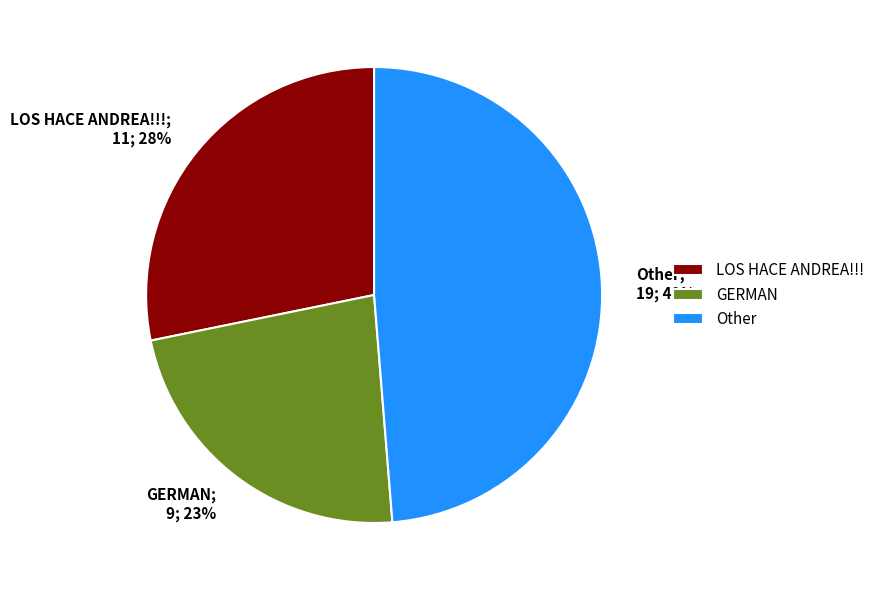

Rank the categories by value from highest to lowest.

Other, LOS HACE ANDREA!!!, GERMAN